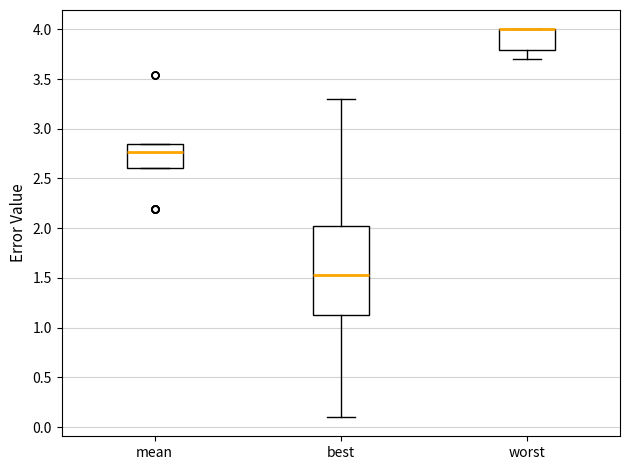

Where does the median line of the box for best sit on the y-axis? The values are not printed on the chart, so give them approximately, as read against the axis.

1.55